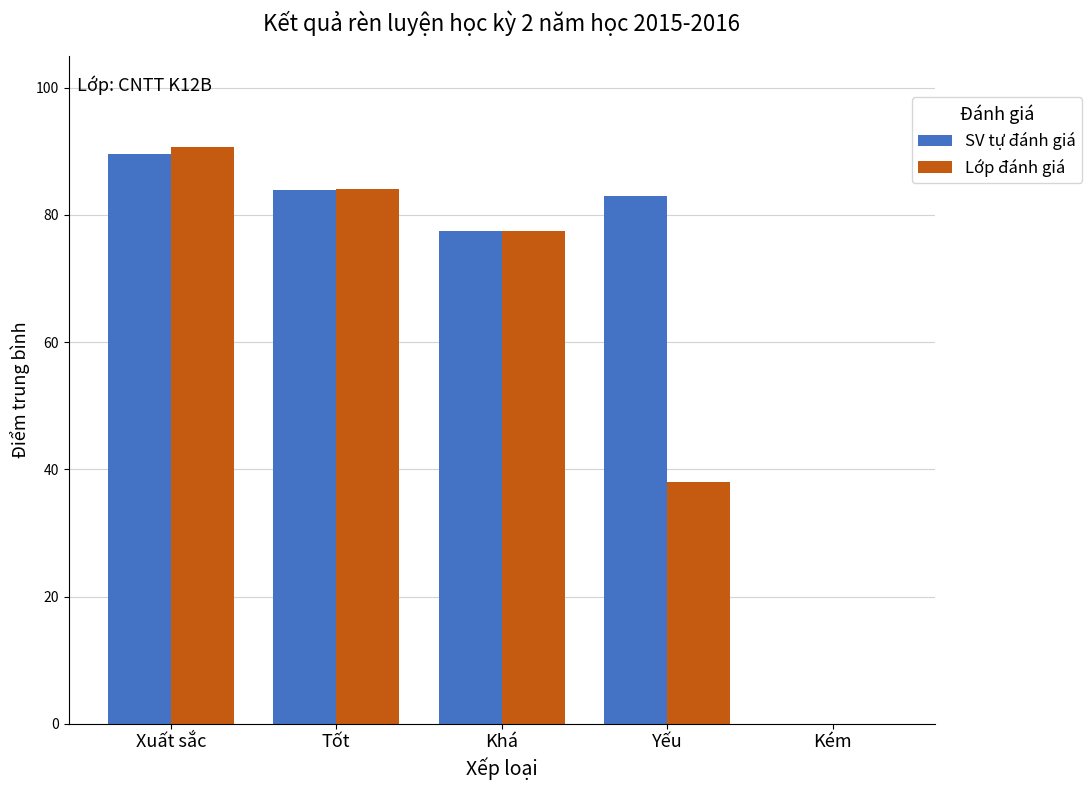

What value does the SV tự đánh giá series have at Tốt?

83.9